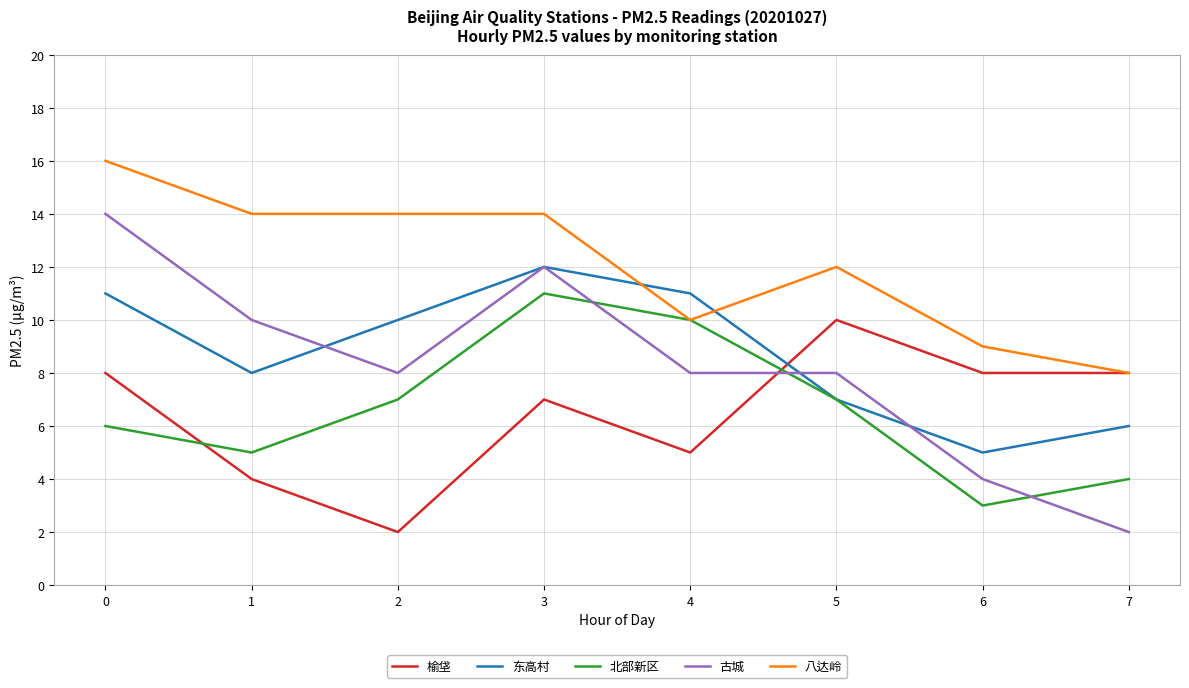

Which series has the largest range (max minus min)?

古城